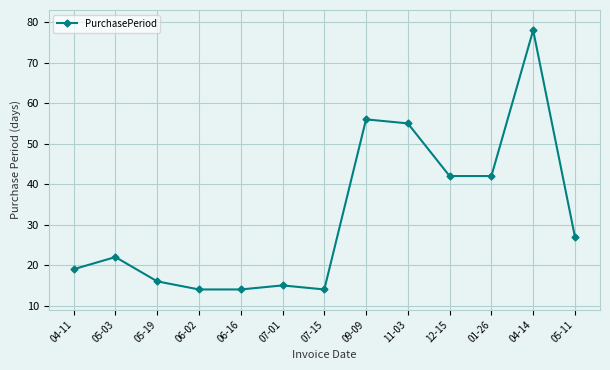

What value does the data have at 04-14?

78